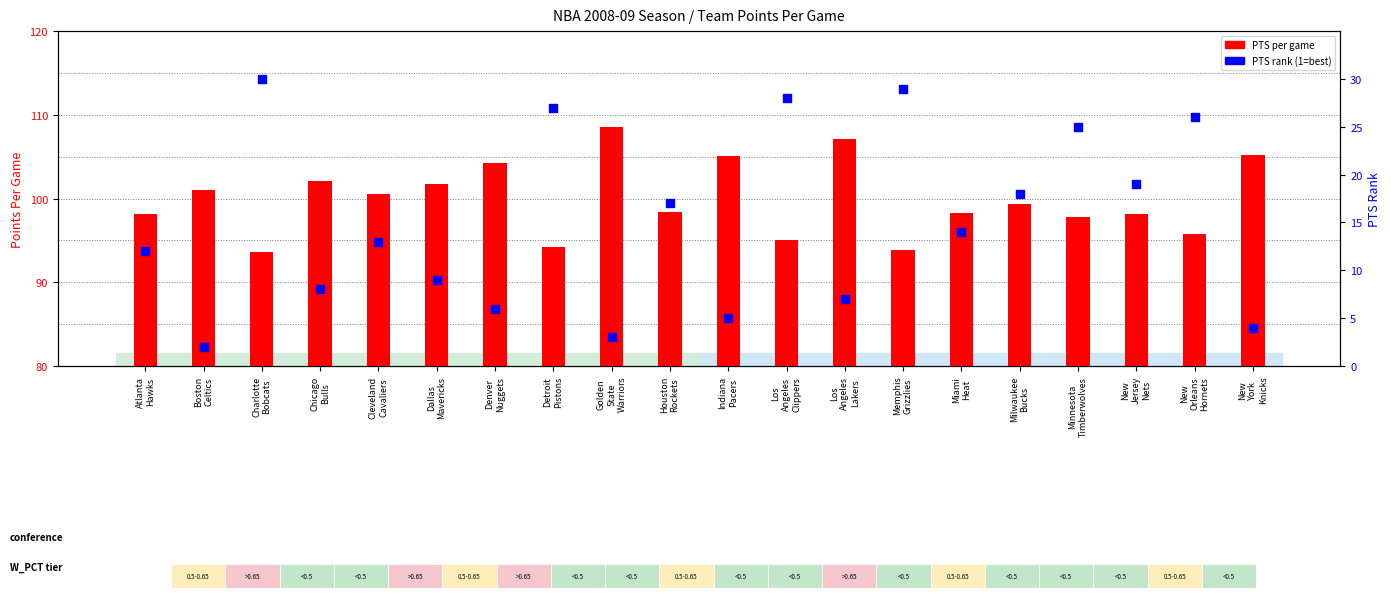

Is the value of PTS (points per game) at Los
Angeles
Clippers greater than the value of PTS Rank within teams at Los
Angeles
Clippers?

Yes